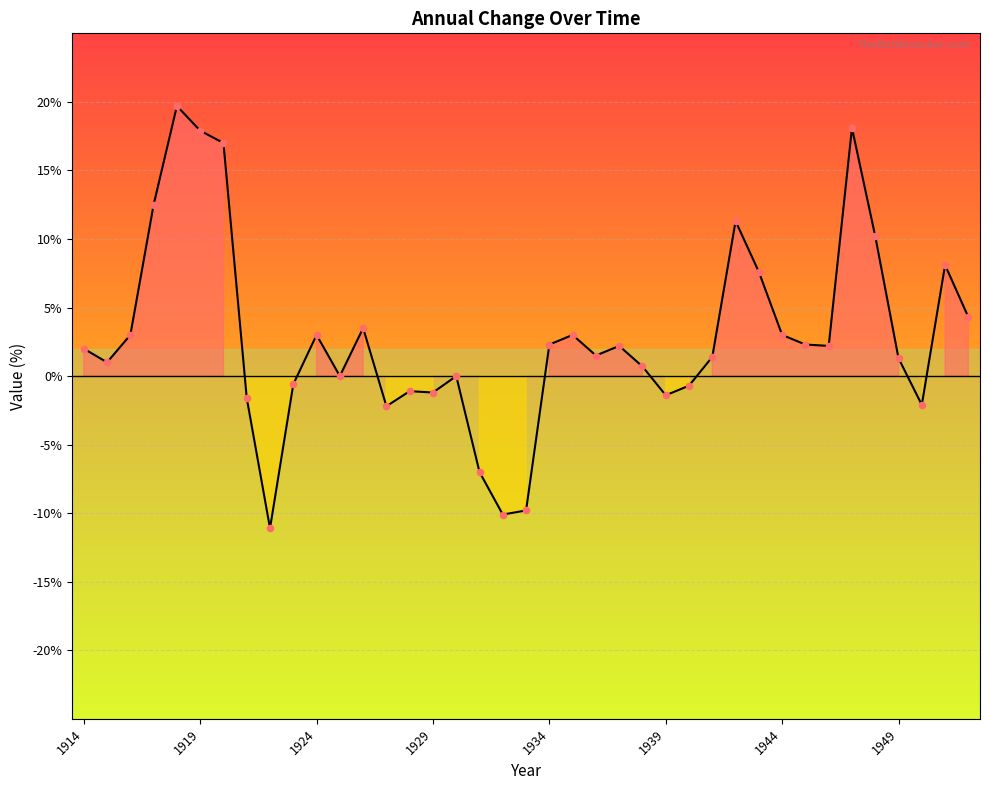

What is the smallest value displayed?

-11.1